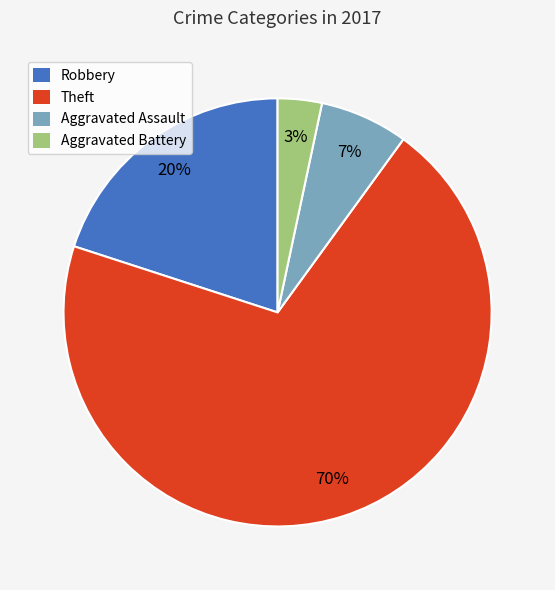

To the nearest percent, what percentage of the pie is Aggravated Assault?

7%